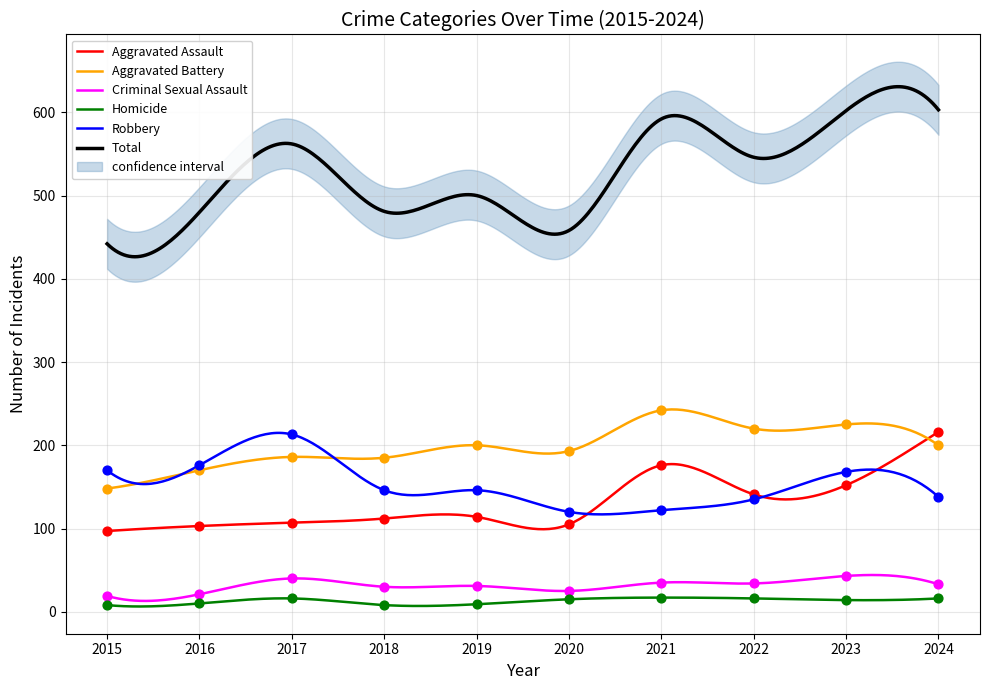

Which series contains the lowest Y value?

Homicide